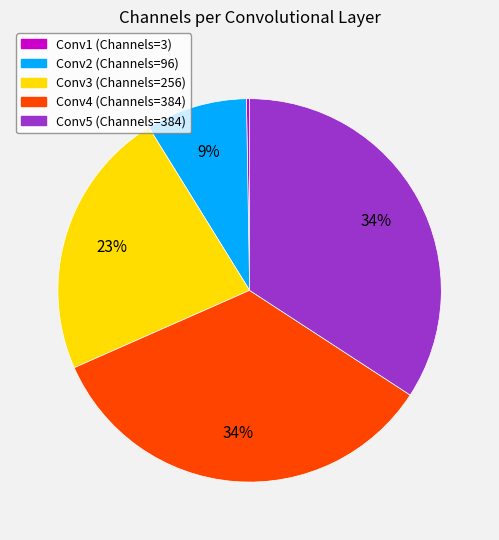

Is there any slice that represents more than half of the pie?

No